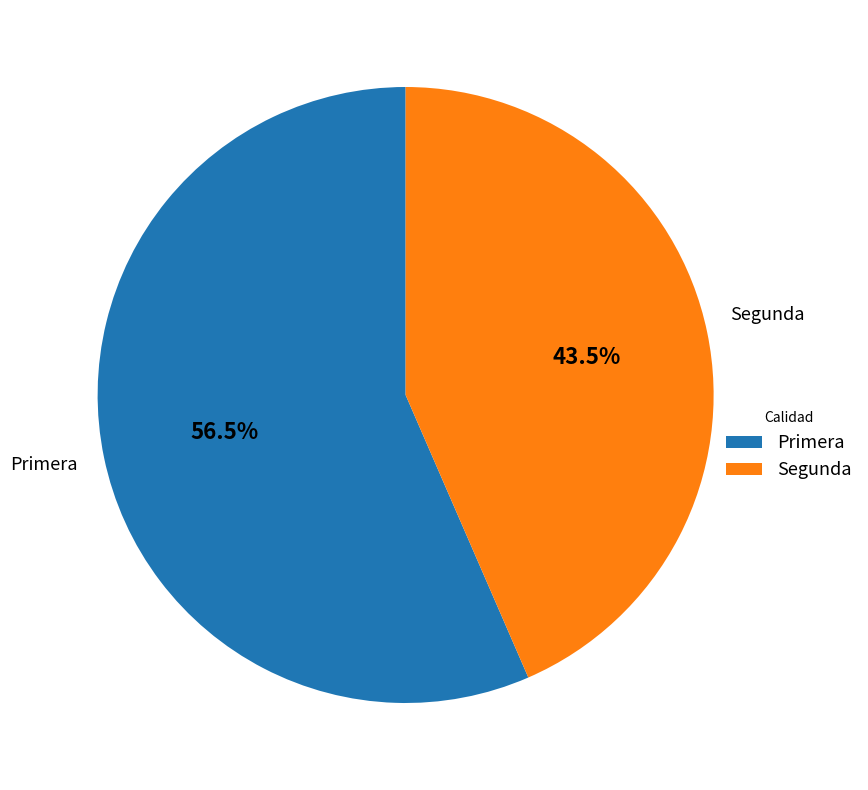

Approximately how many times larger is the value at Primera compared to Segunda?

1.3